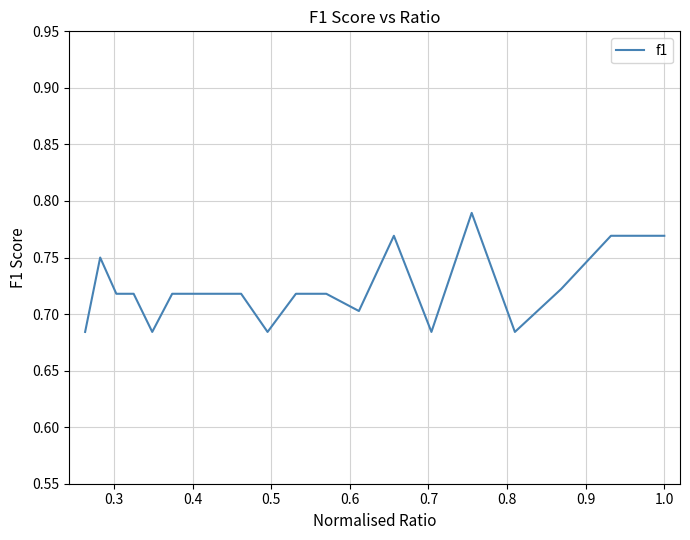

What is the sum of all values?

14.4